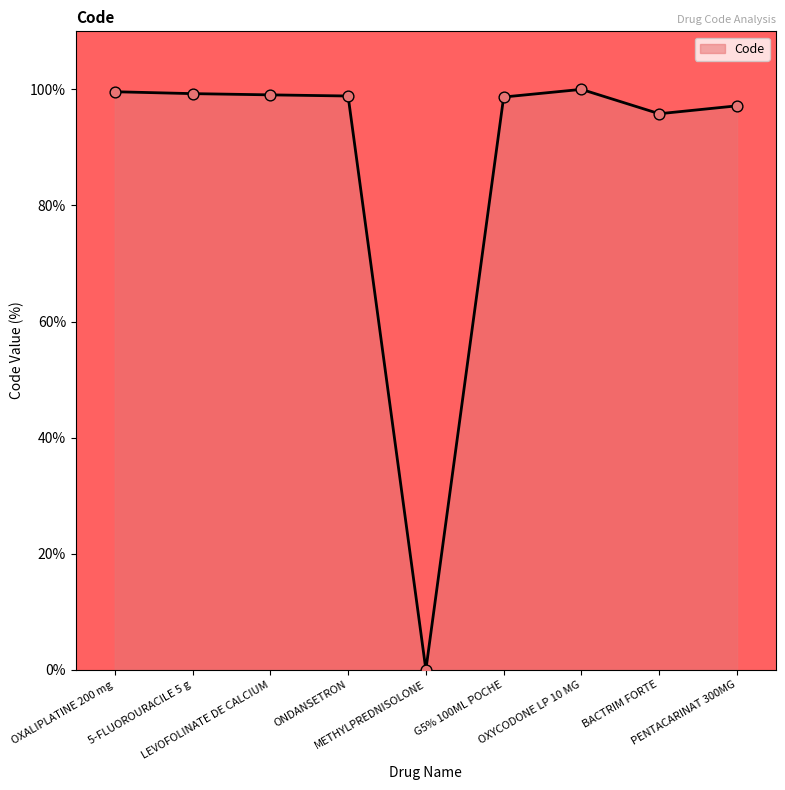

What is the change in value from OXALIPLATINE 200 mg to METHYLPREDNISOLONE?

-99.6